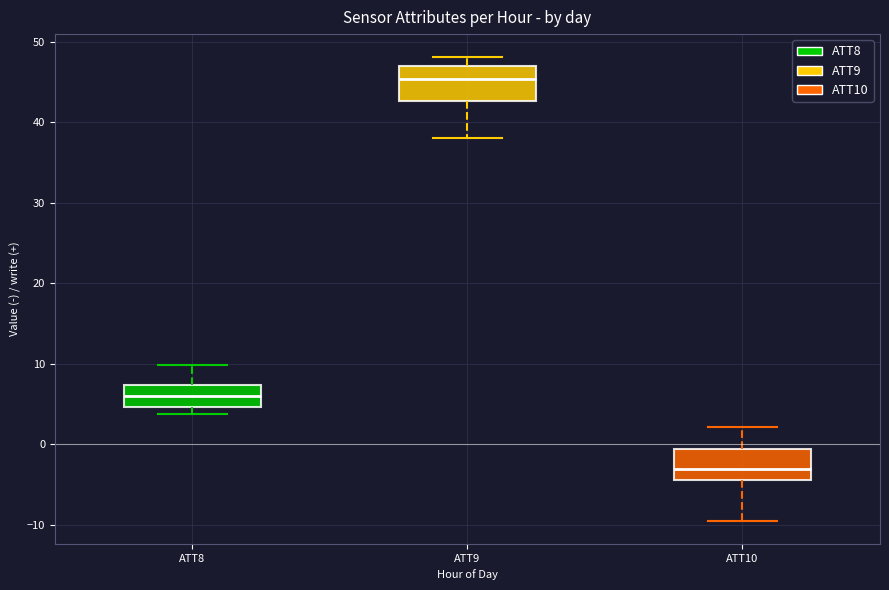

Reading left to right, read every box against the y-axis: the position of its median line, the range the box covers, and the ends of its whiskers. The values are not printed on the chart, so give them approximately, as read against the axis.

ATT8: median 6, box 5 to 7, whiskers 4 to 10
ATT9: median 45, box 43 to 47, whiskers 38 to 48
ATT10: median -3, box -4 to -1, whiskers -10 to 2